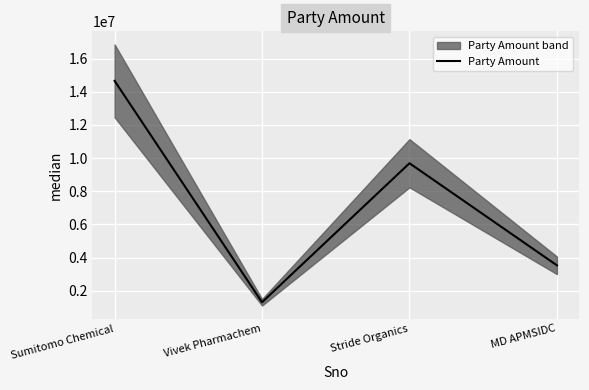

Rank the categories by value from highest to lowest.

Sumitomo Chemical, Stride Organics, MD APMSIDC, Vivek Pharmachem